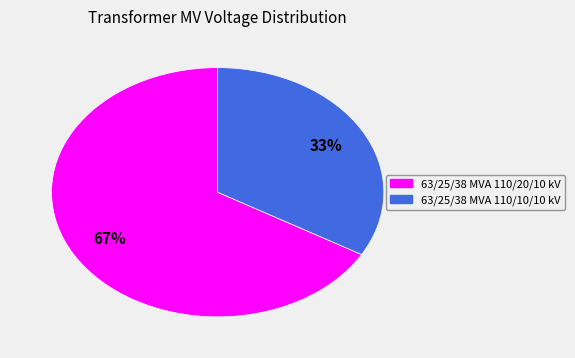

Is there a majority slice in this chart?

Yes